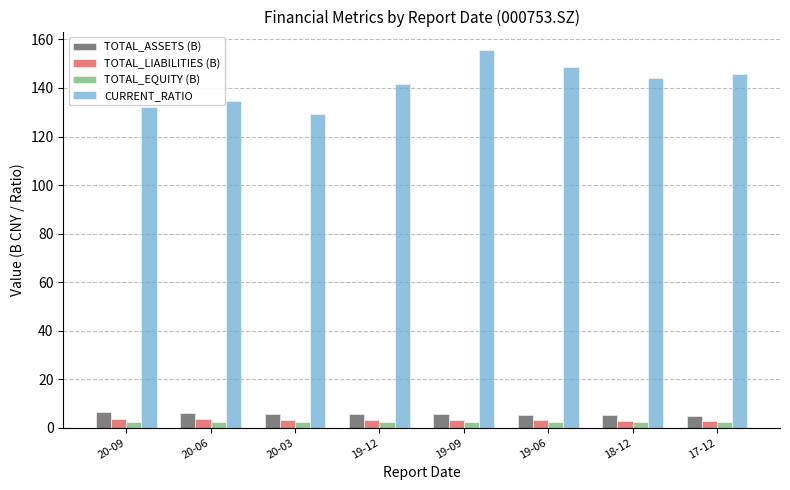

How many bars are there in each group?

4